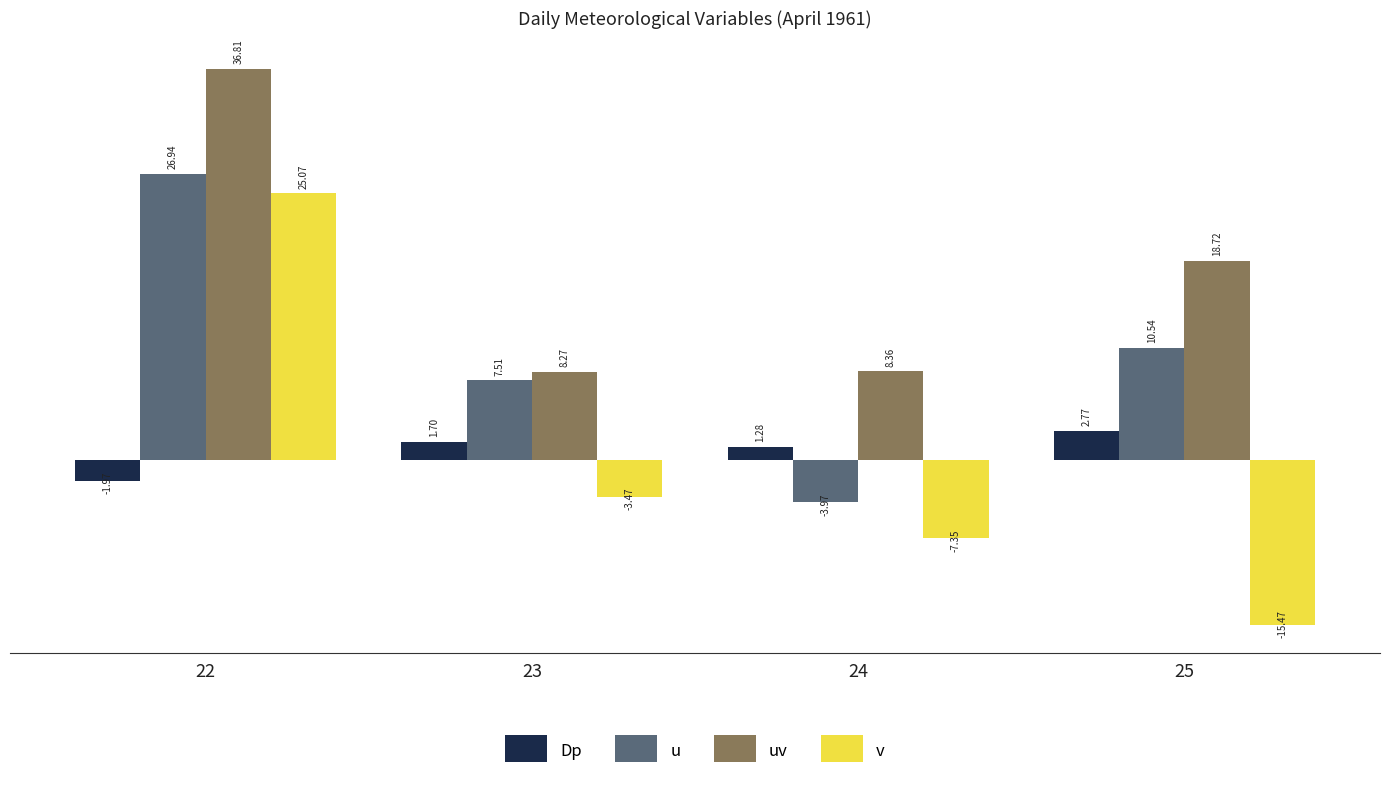

Which series changed the most between 24 and 25?

u